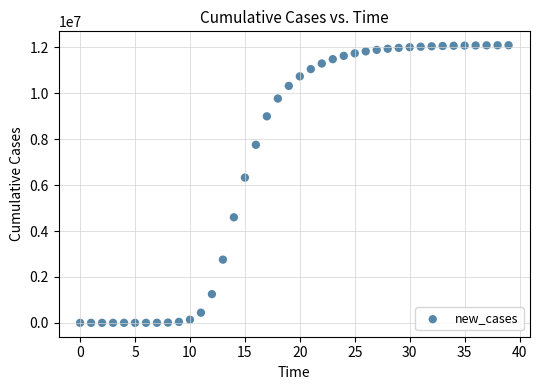

What Y value in the scatter plot is closest to 6047120?

6327379.3